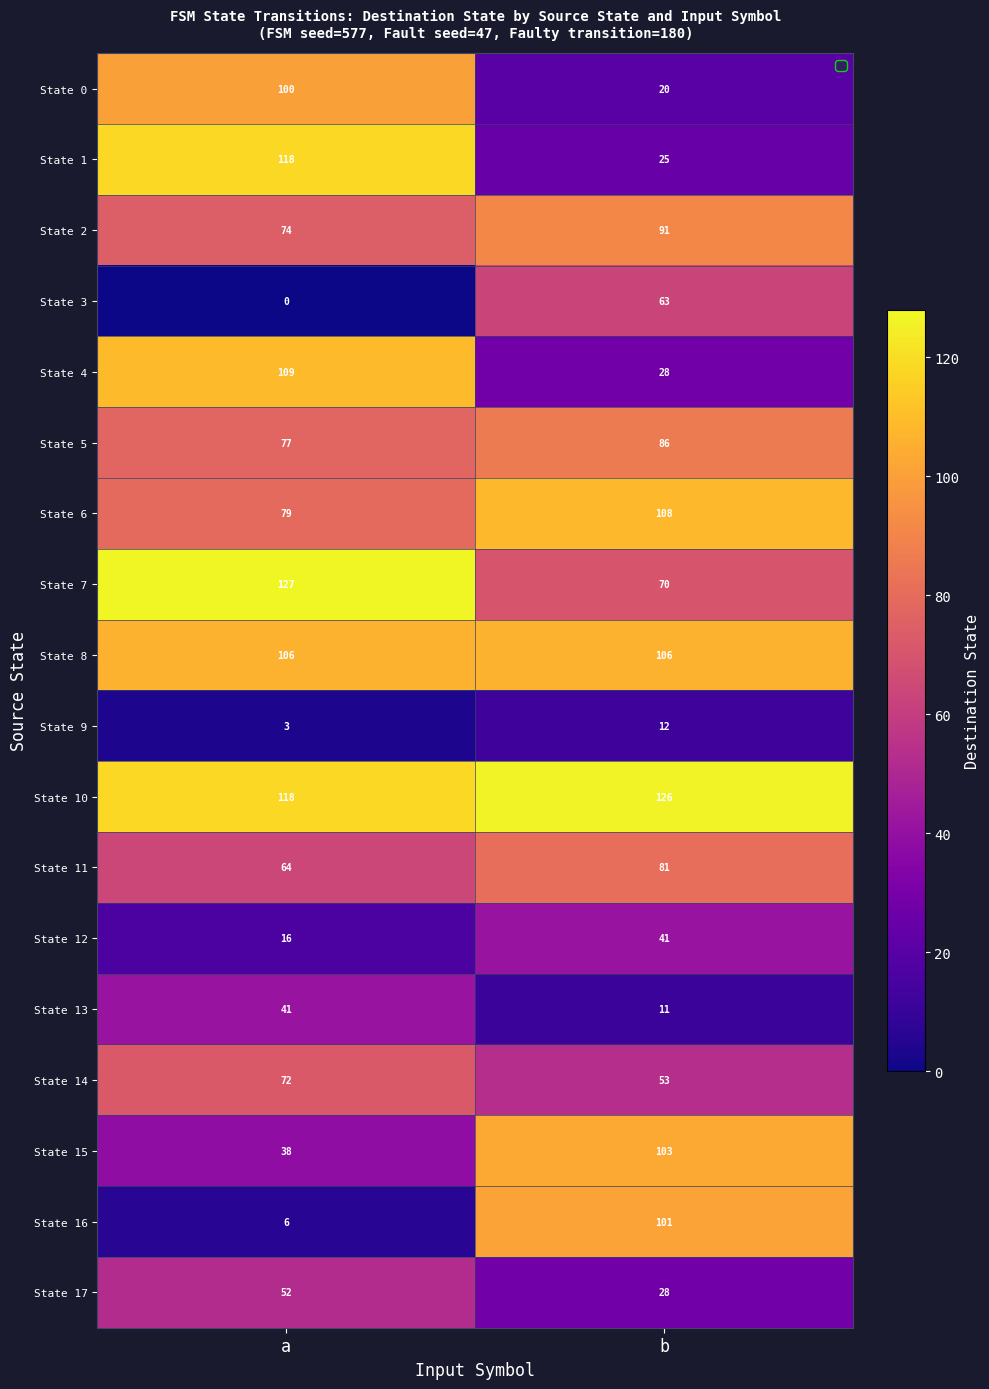

Between a and b, which series saw the biggest shift?

State 16